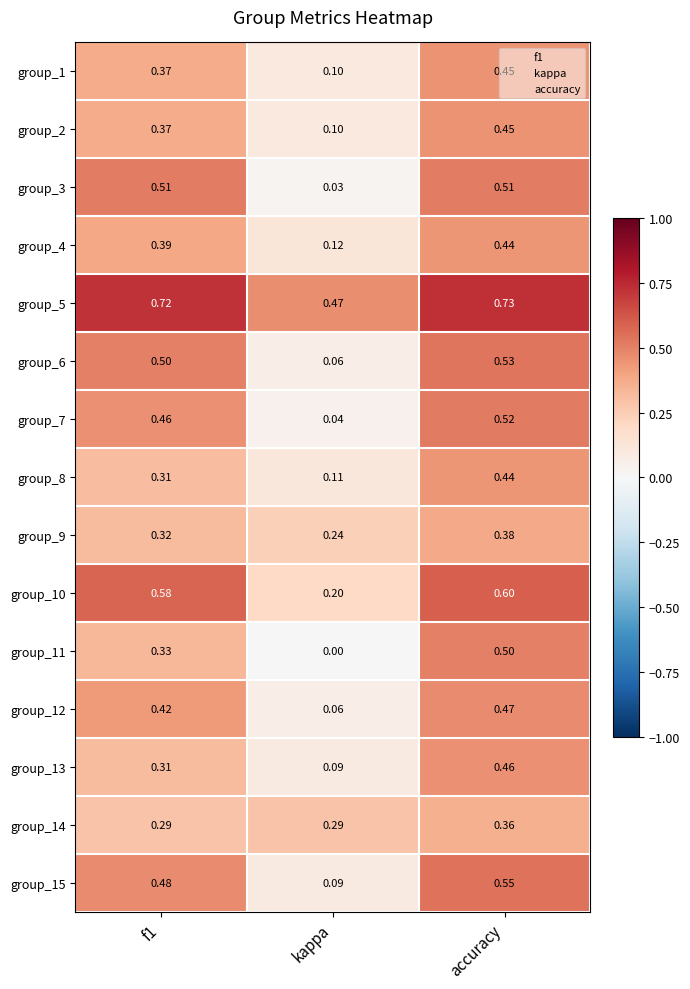

Which series changed the most between f1 and accuracy?

group_11